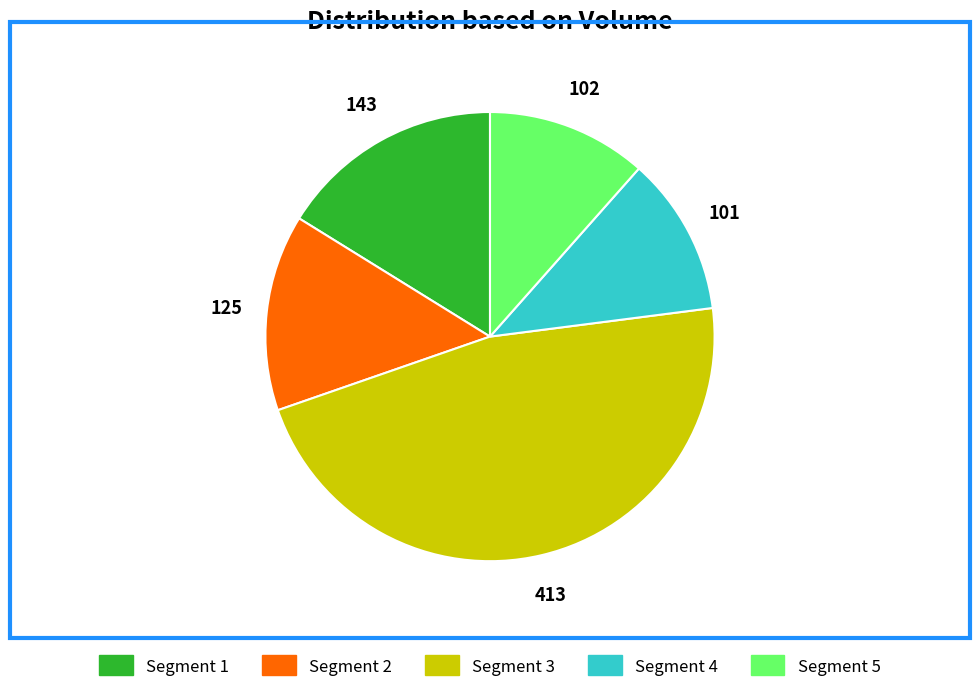

Which slice is the largest?

Segment 3